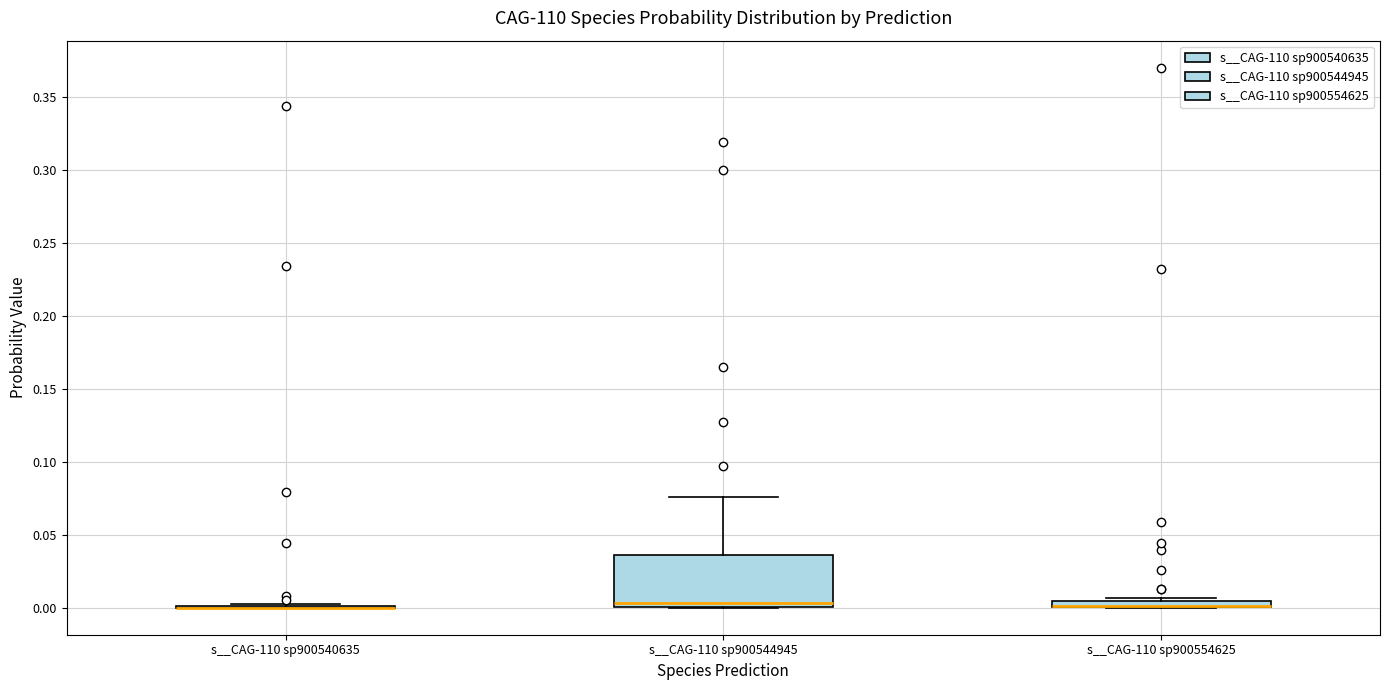

Comparing the boxes themselves (not the whiskers), which one is the tallest?

s__CAG-110 sp900544945